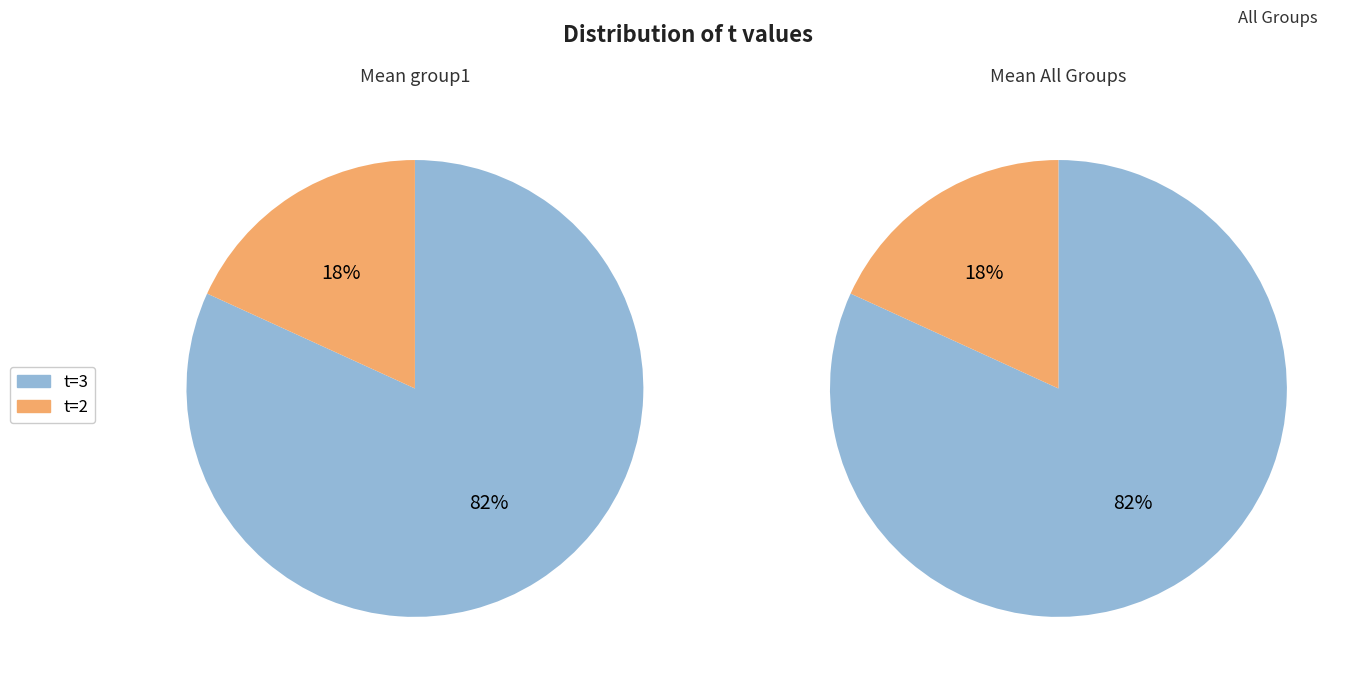

What is the smallest slice in the pie chart?

t_value_2